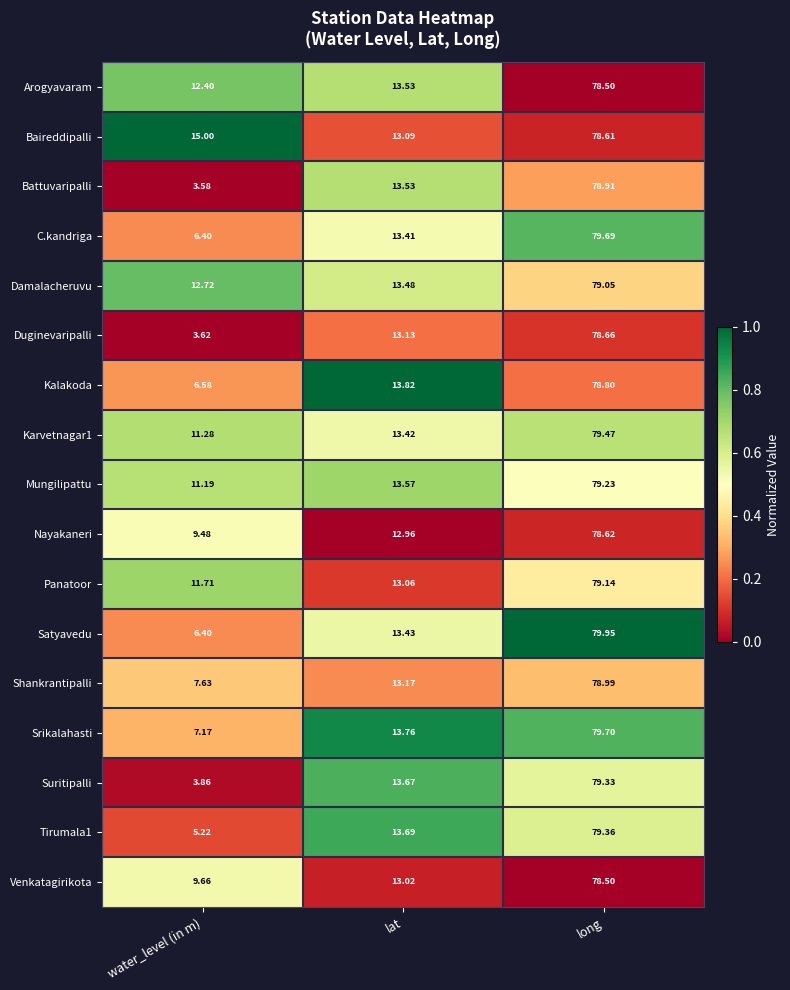

At which category is the sum across all series the highest?

long